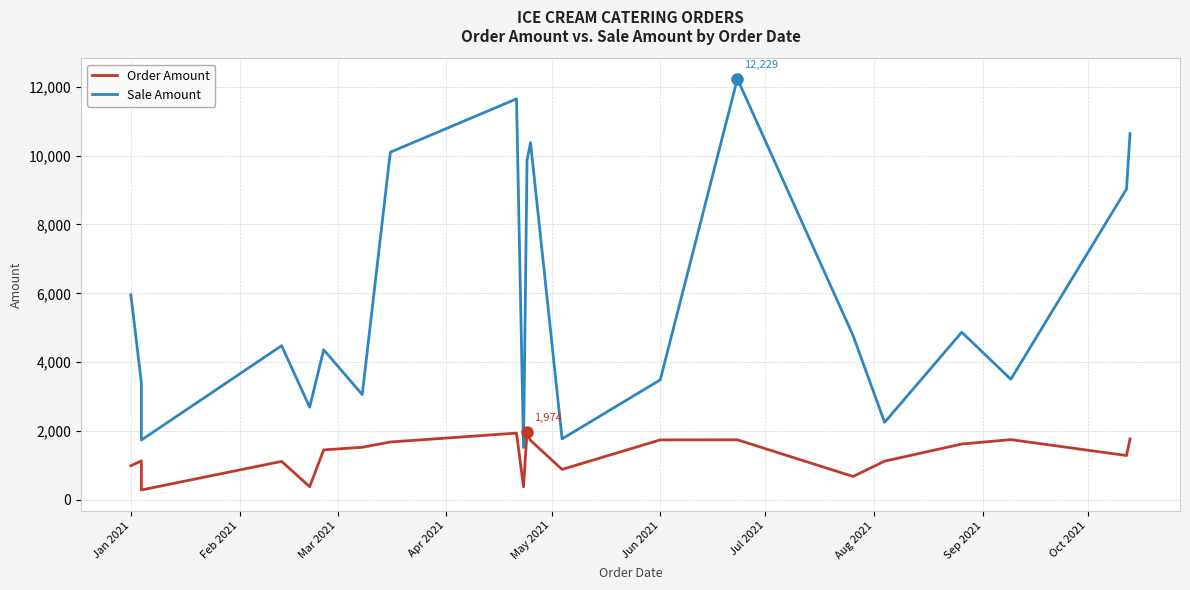

What is the value of the Order Amount point at the 19th from the left?

1752